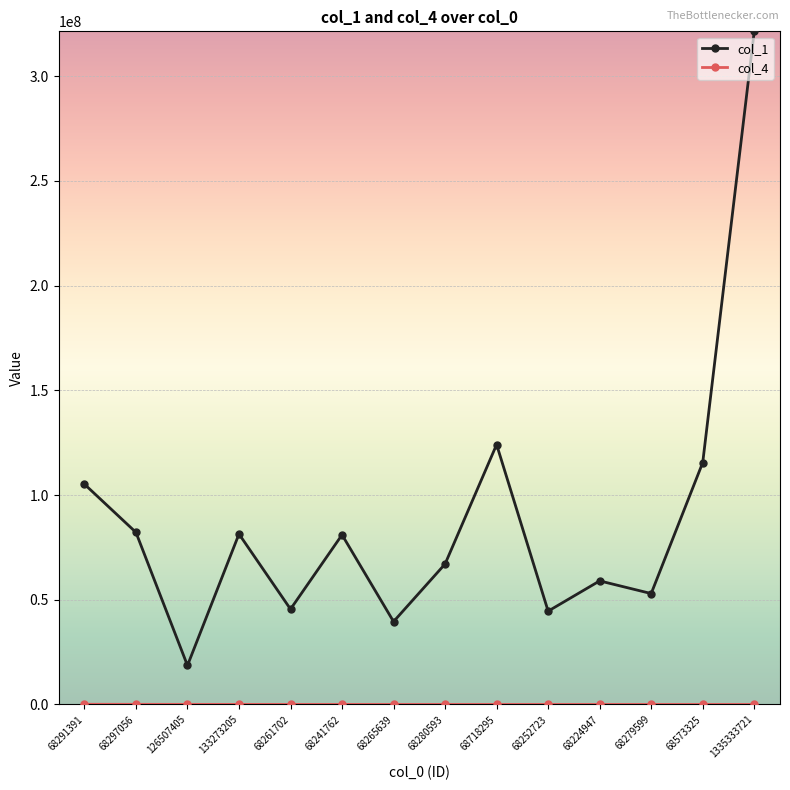

The col_1 series shows 39571524 at 68265639. True or false?

True